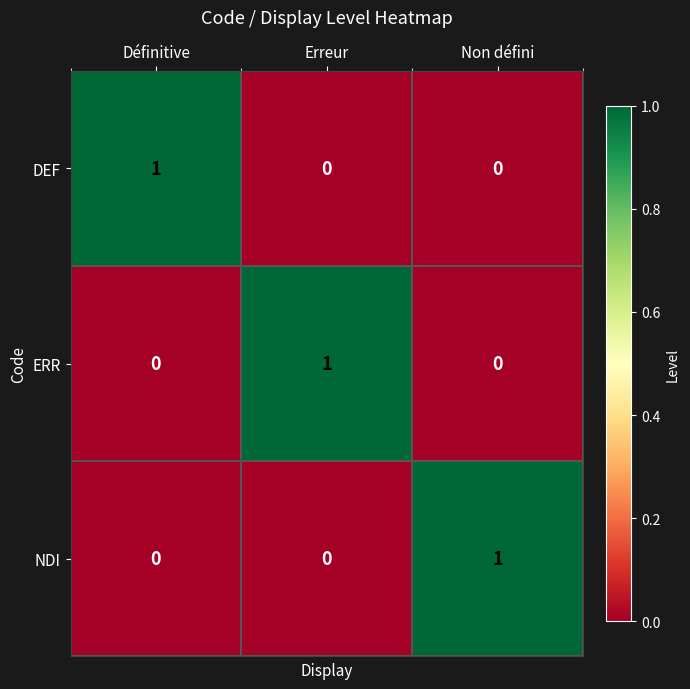

Reading right to left, extract all data points from this chart.

DEF: Non défini=0	Erreur=0	Définitive=1
ERR: Non défini=0	Erreur=1	Définitive=0
NDI: Non défini=1	Erreur=0	Définitive=0